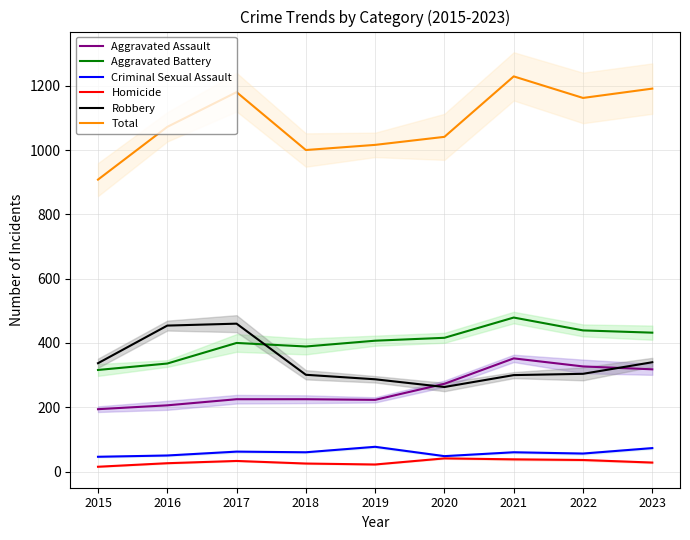

How many lines are shown in the chart?

6